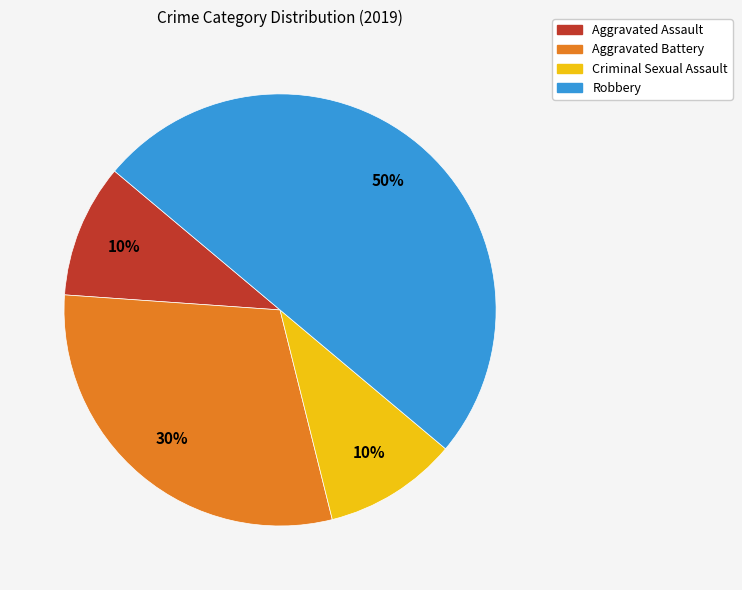

Count the number of slices in the pie.

4